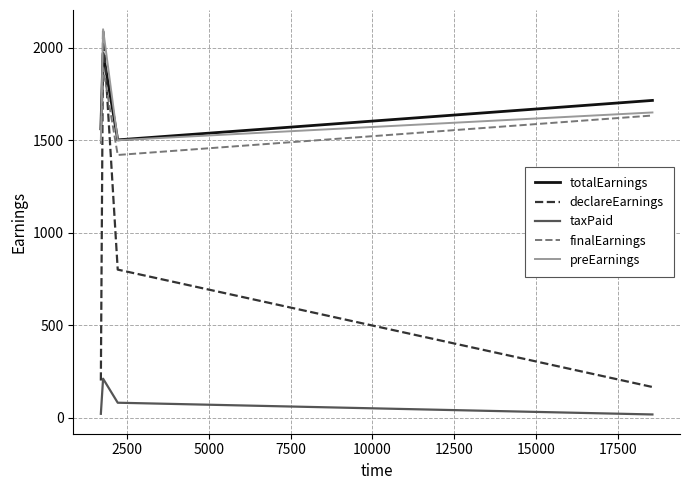

True or false: finalEarnings and totalEarnings cross at least once.

False